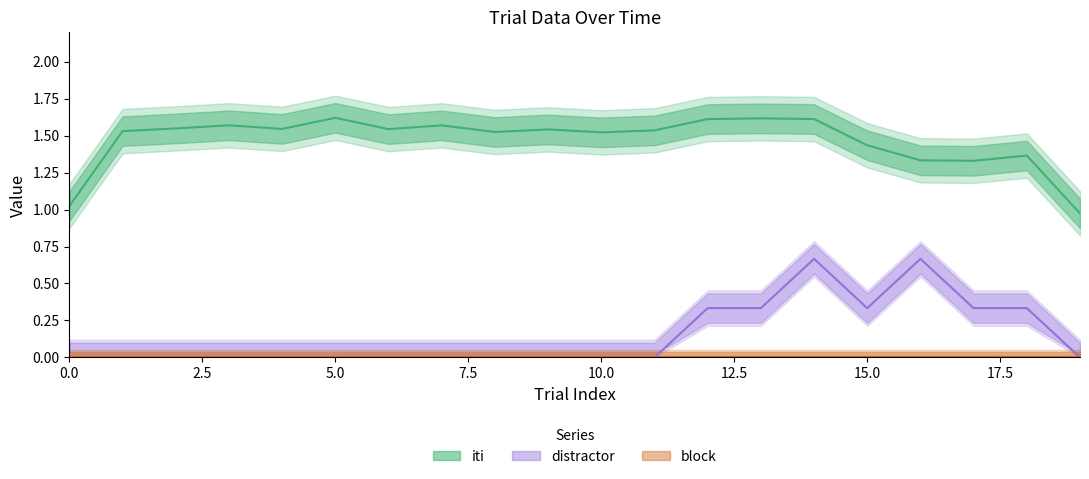

True or false: distractor and block intersect in this chart.

False